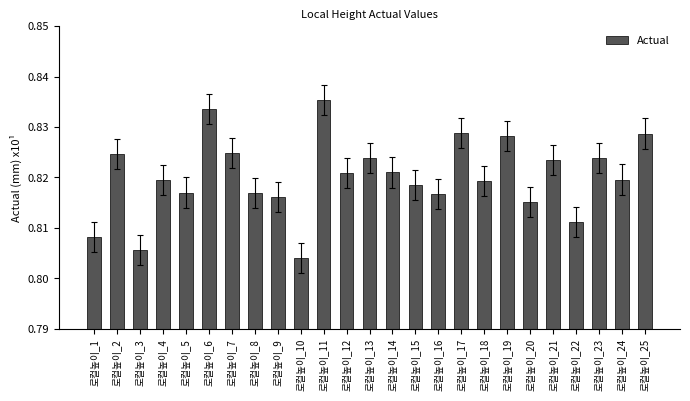

Does the chart contain stacked bars?

No